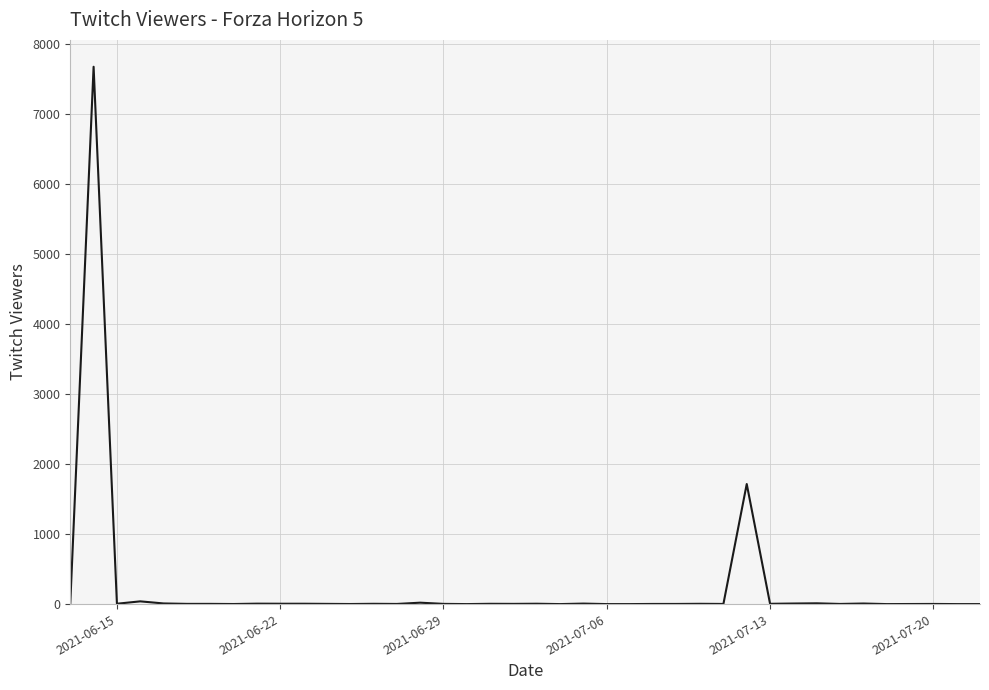

What is the maximum value shown in the chart?

7670